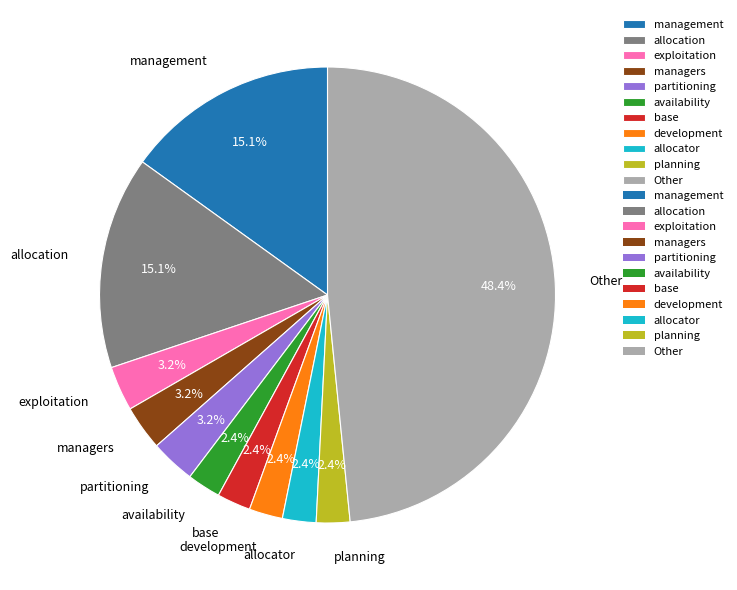

Combined, what portion of the pie is allocator and partitioning?

5.6%